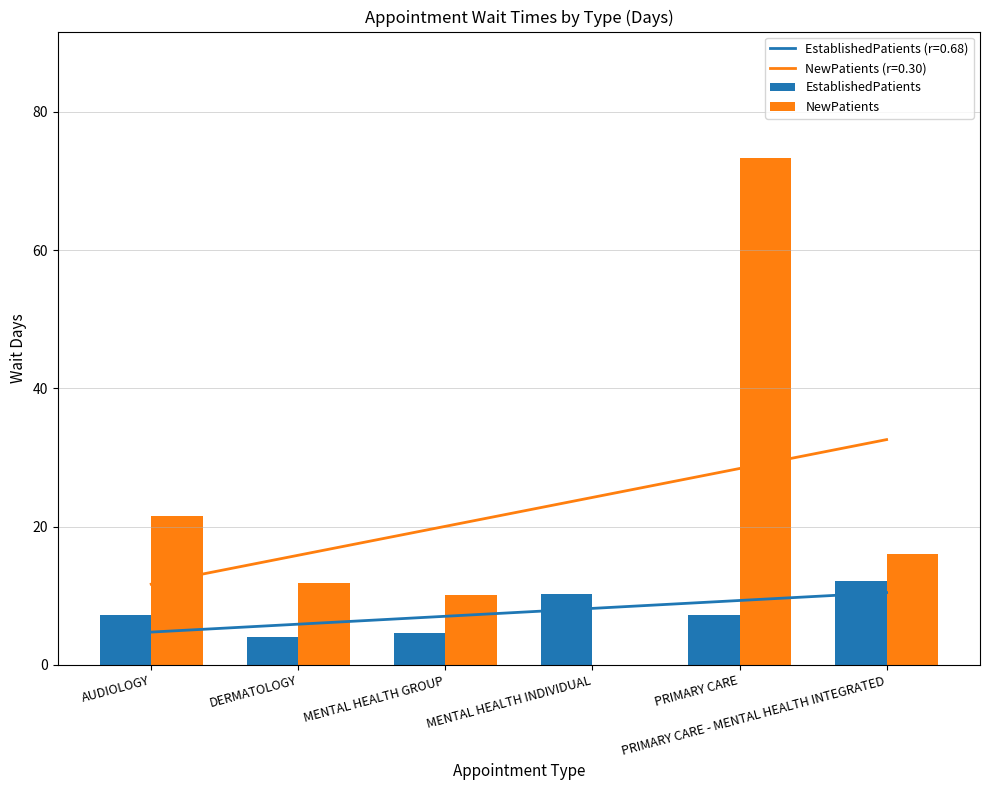

At how many categories does at least one series exceed 16?

2